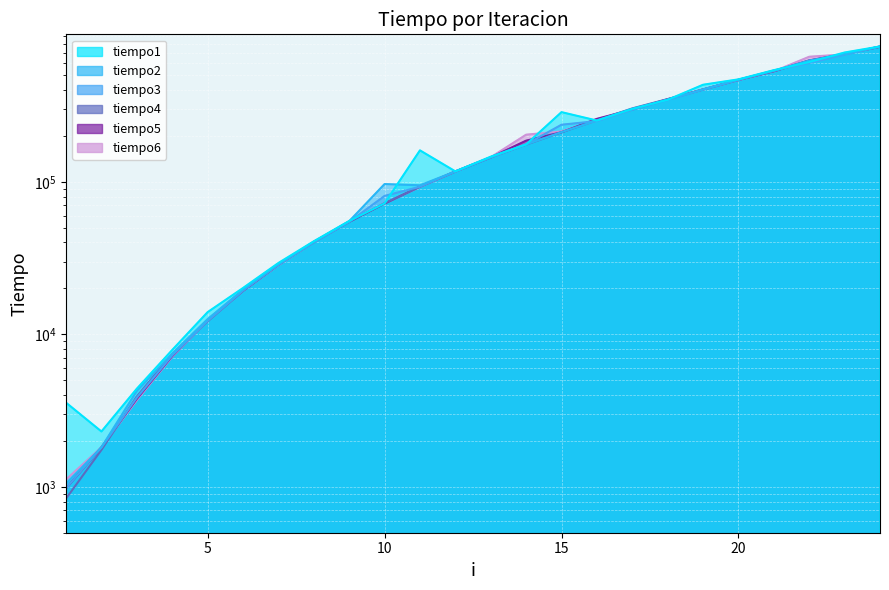

What value does the tiempo5 series have at 11, to the nearest 100?

93000